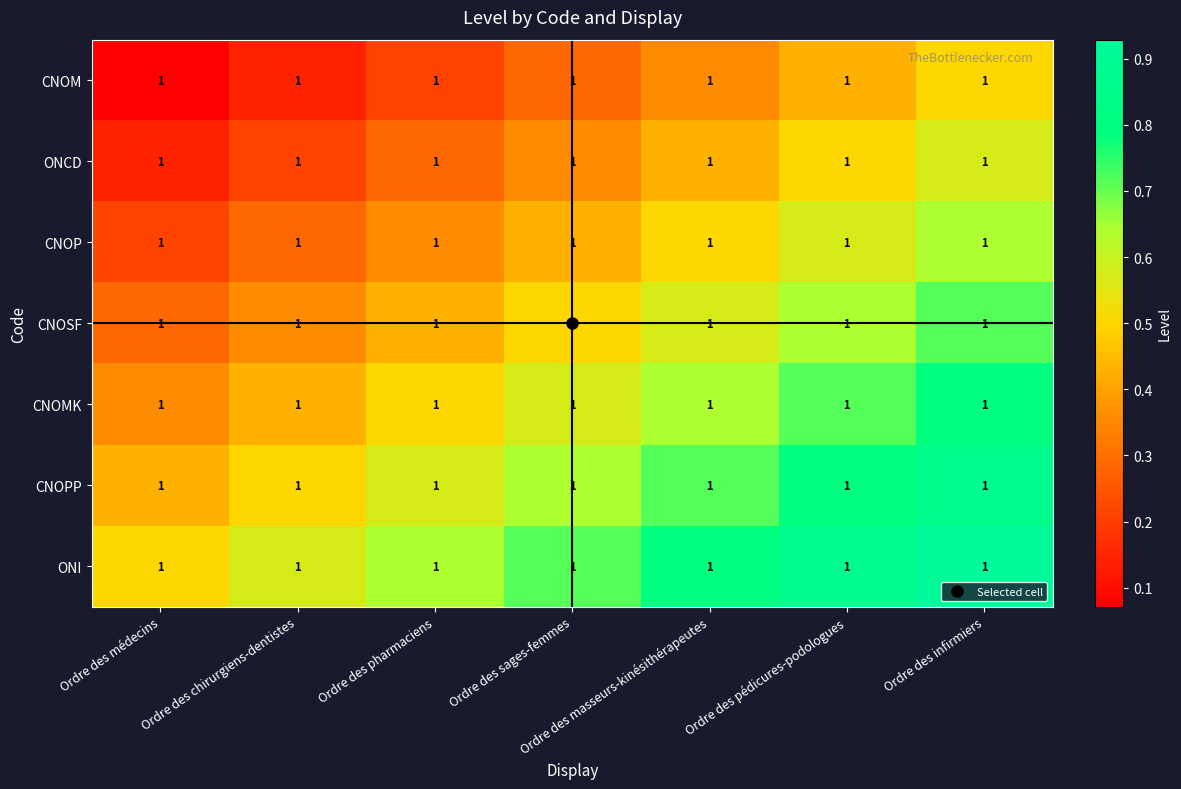

Rank the categories by ONCD value from lowest to highest.

Ordre des médecins, Ordre des chirurgiens-dentistes, Ordre des pharmaciens, Ordre des sages-femmes, Ordre des masseurs-kinésithérapeutes, Ordre des pédicures-podologues, Ordre des infirmiers